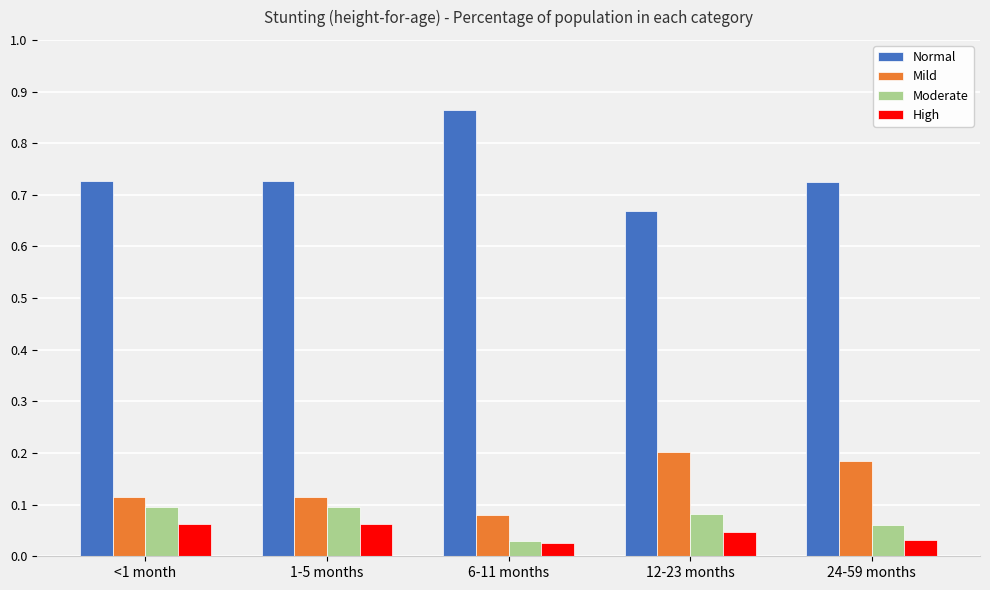

How many High values are between 0 and 1?

5